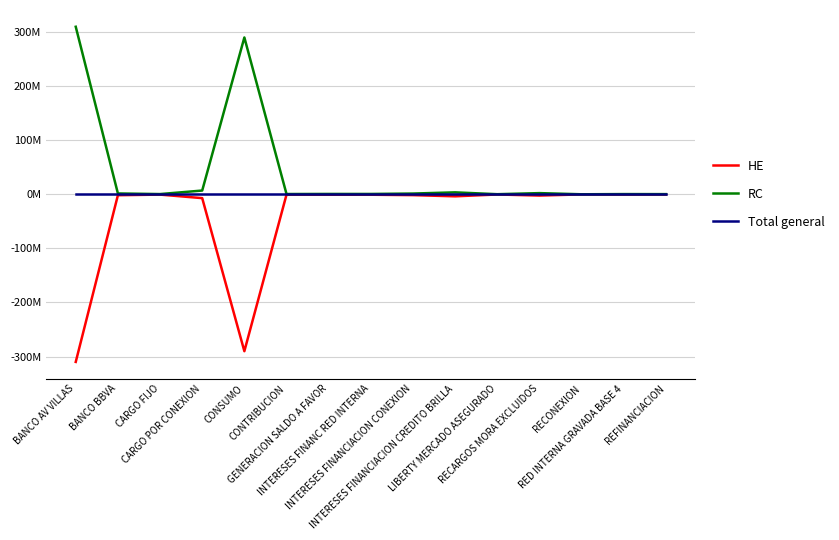

What is the average value of the RC series?

41325191